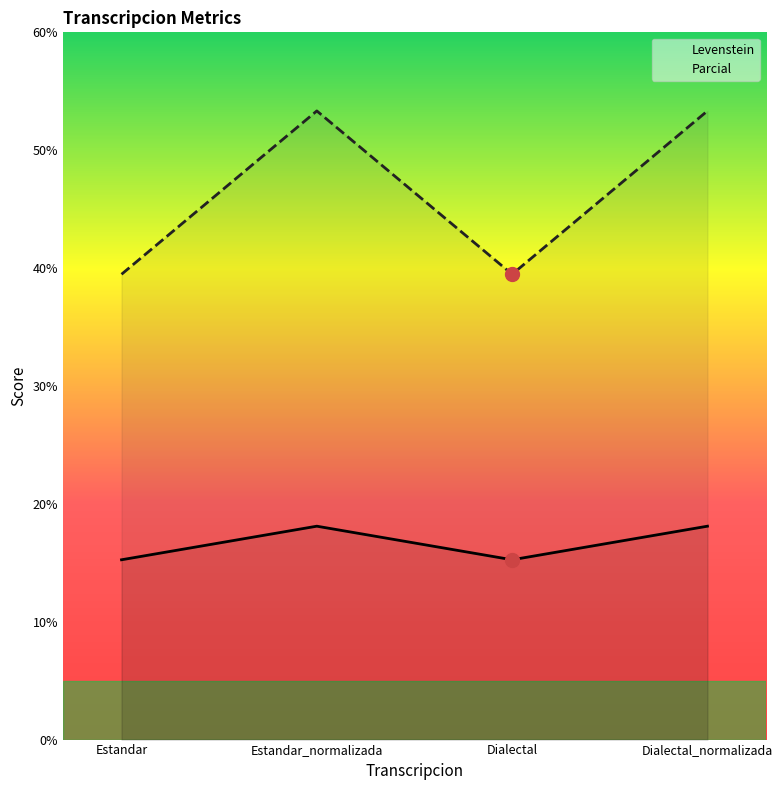

What is the maximum value for Levenstein?

18.1